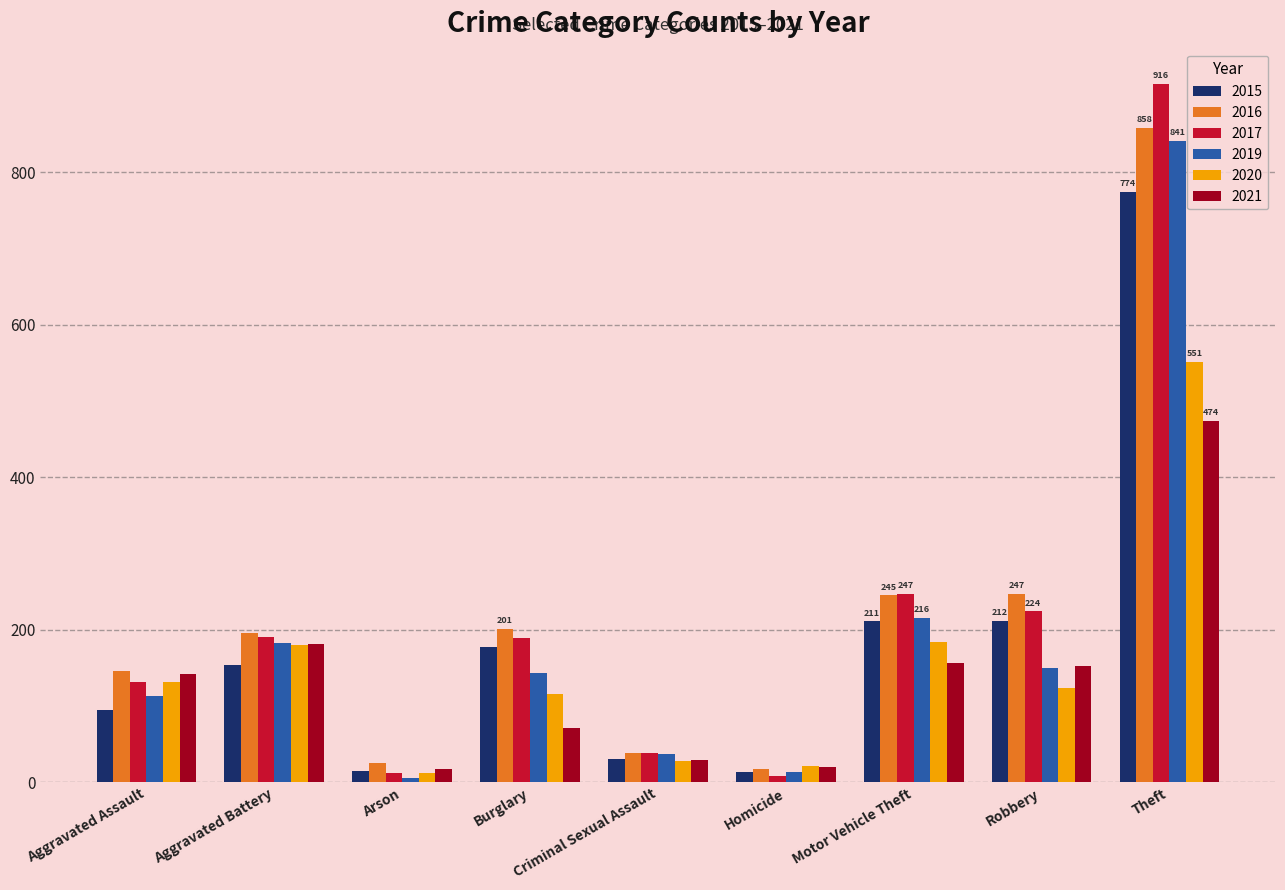

What is the maximum value shown in the chart?

916